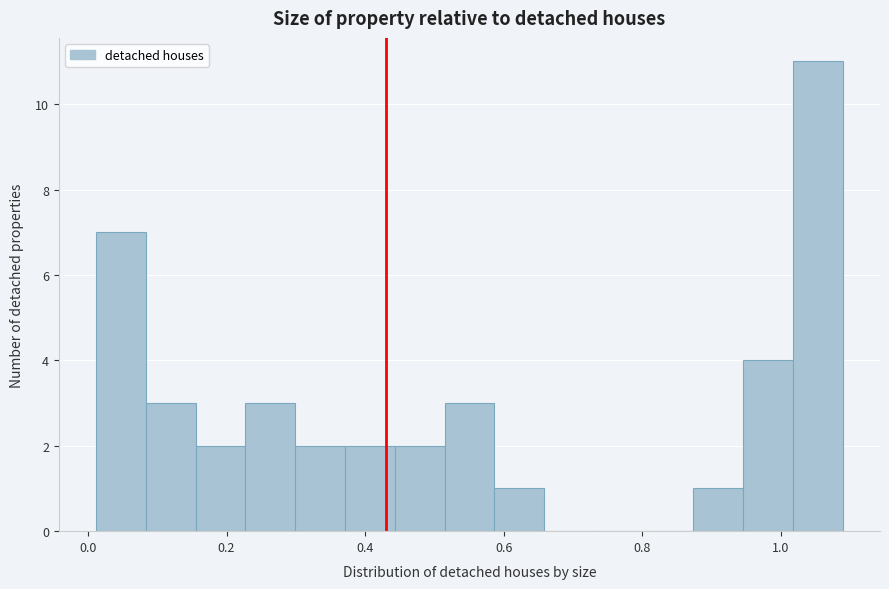

Around what value on the x-axis is the tallest bar? Give the approximate position of its centre, as read against the axis.

1.06